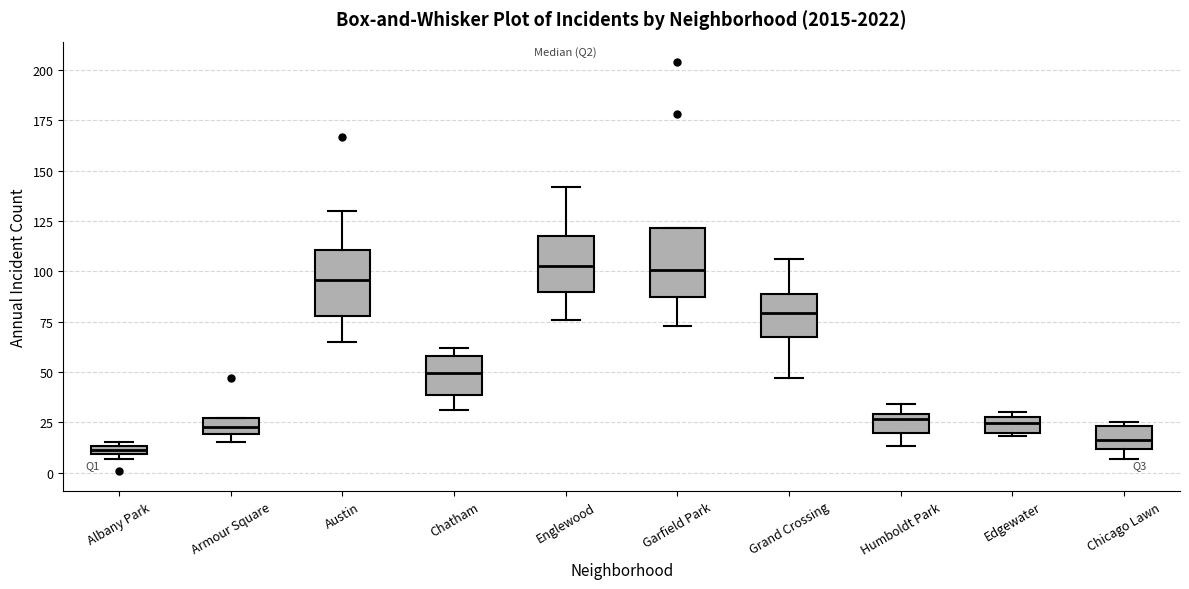

Where is the upper edge of the box for Garfield Park on the y-axis? The values are not printed on the chart, so give them approximately, as read against the axis.

120